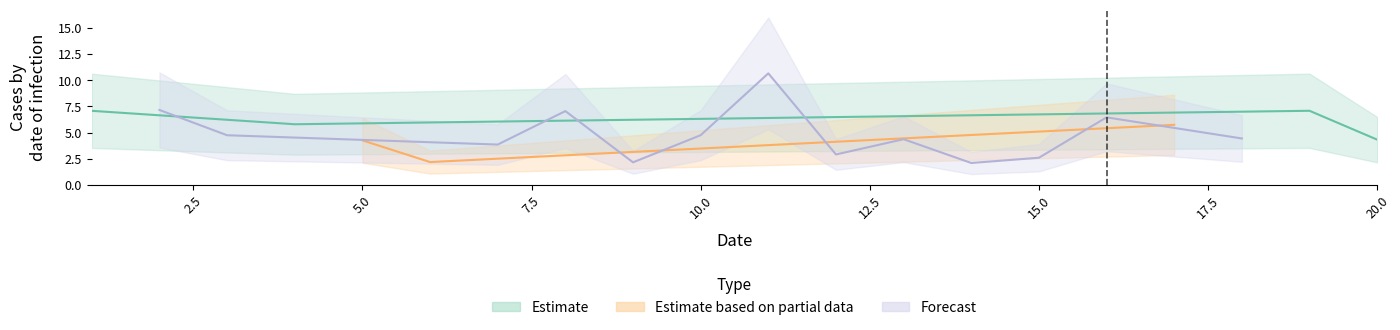

What is the spread (max minus min) of values at 19?

7.1